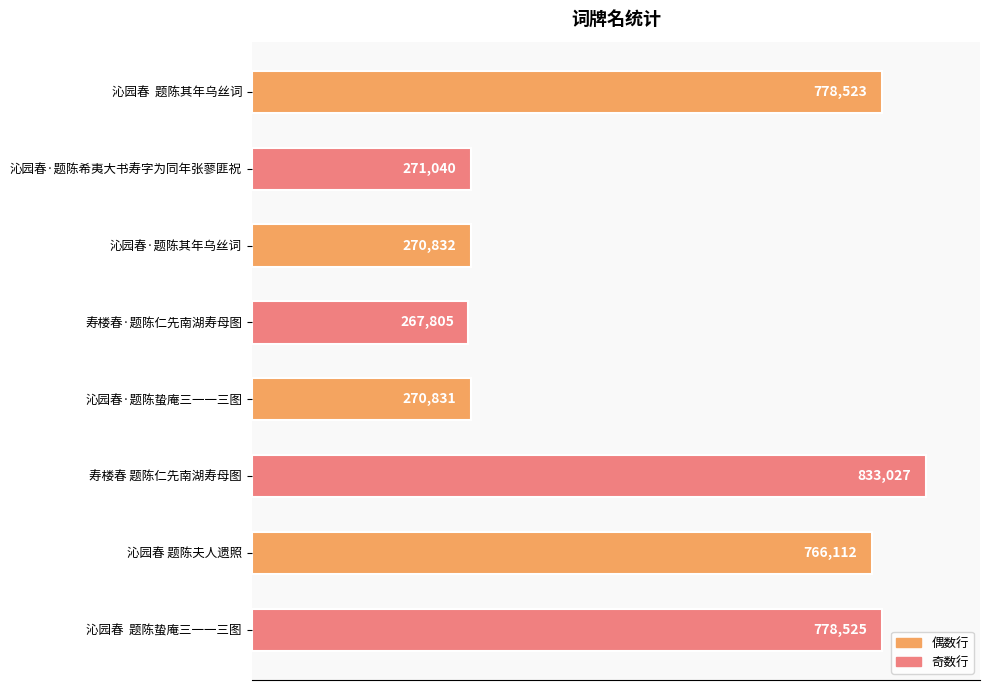

What is the smallest value displayed?

267805